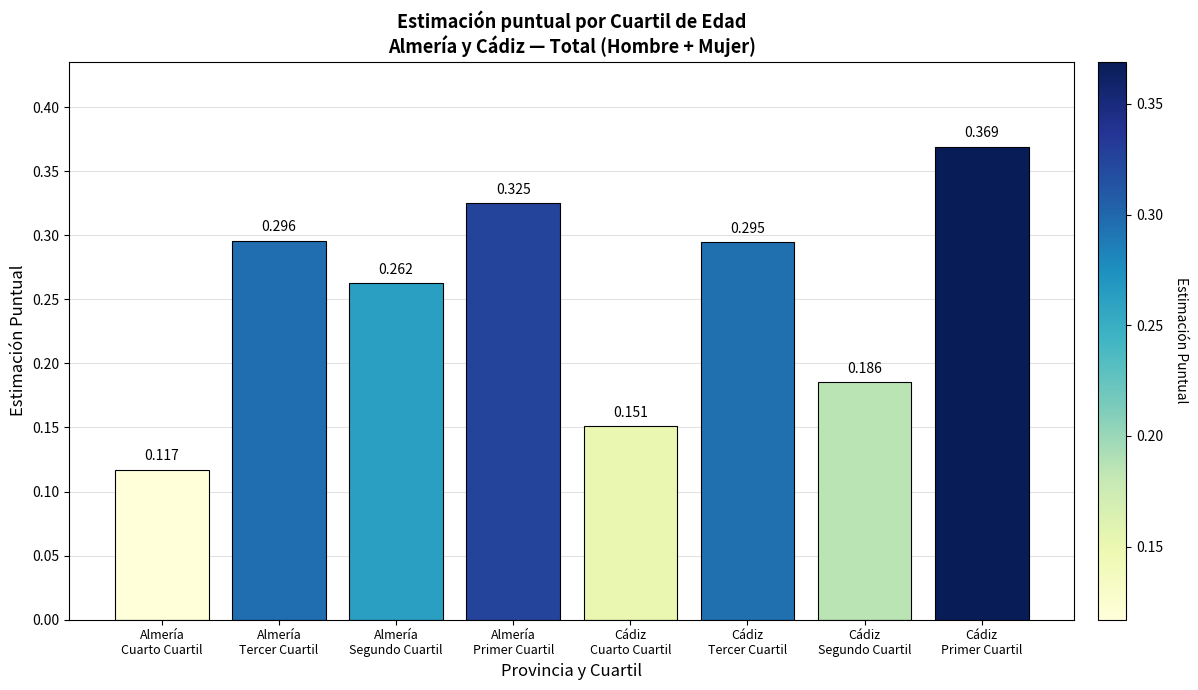

What is the label of the 7th bar from the right?

Almería
Tercer Cuartil